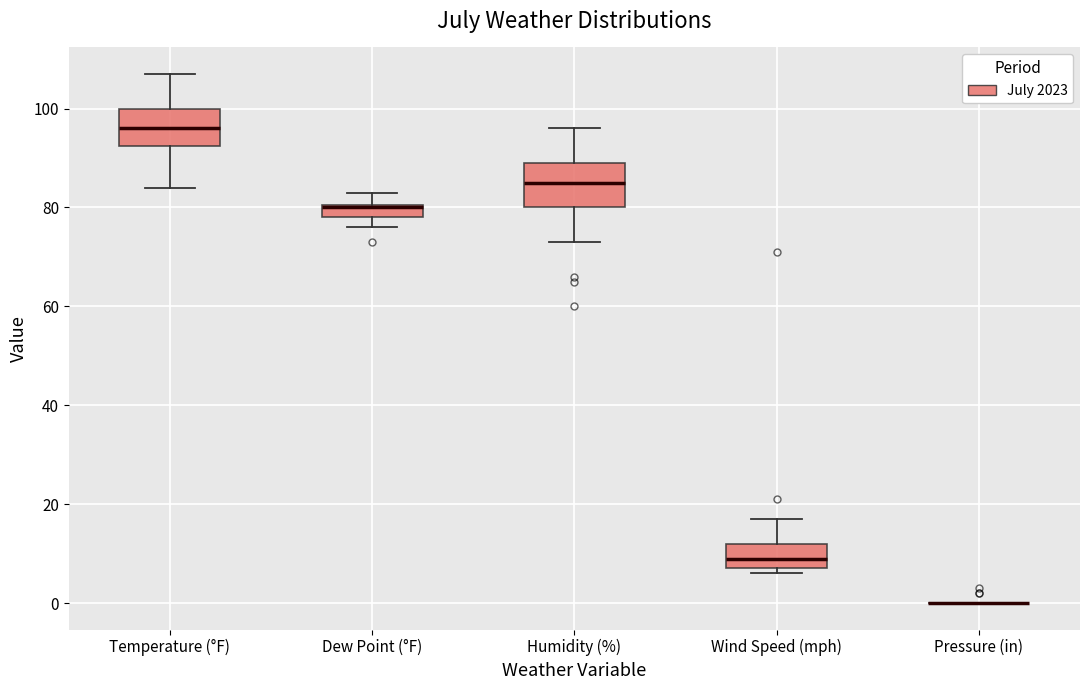

Where is the lower edge of the box for Wind Speed (mph) on the y-axis? The values are not printed on the chart, so give them approximately, as read against the axis.

8